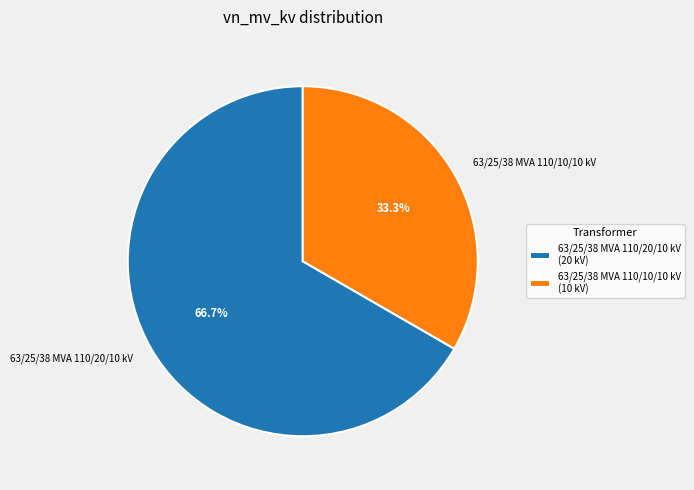

How many segments does this pie chart have?

2